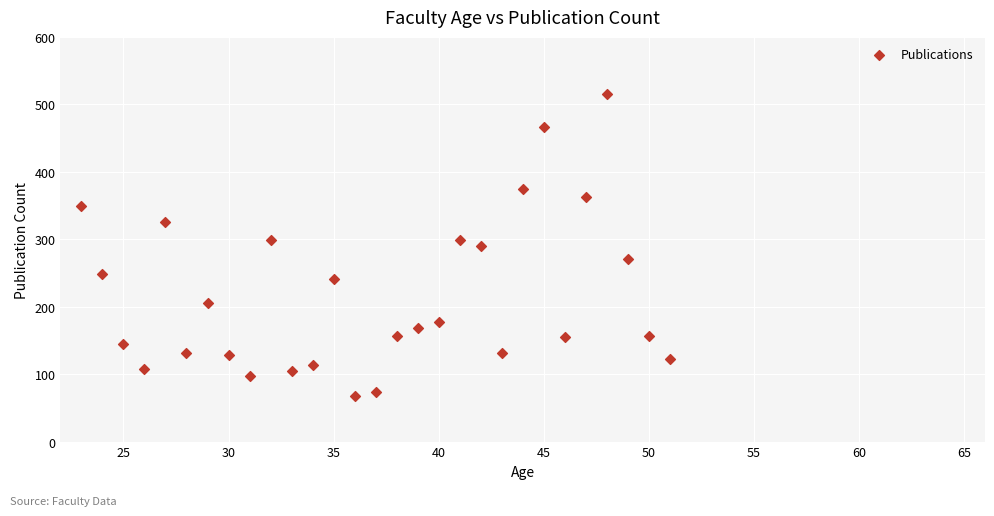

What is the range of X values (max minus min)?

28